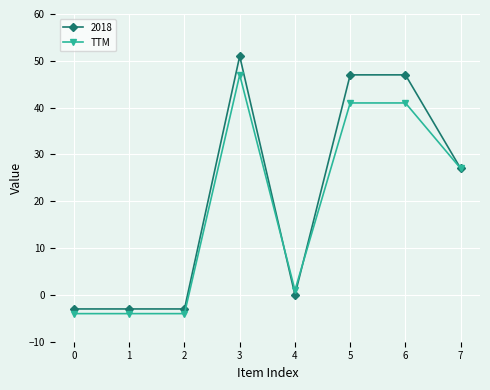

Rank the series by their maximum value, from lowest to highest.

TTM, 2018